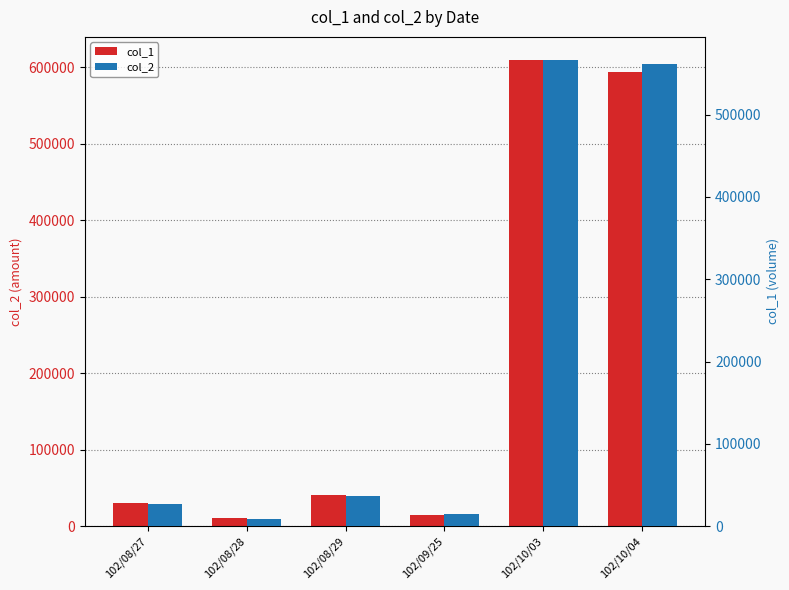

What is the total value across all series at 102/10/04?

1155330